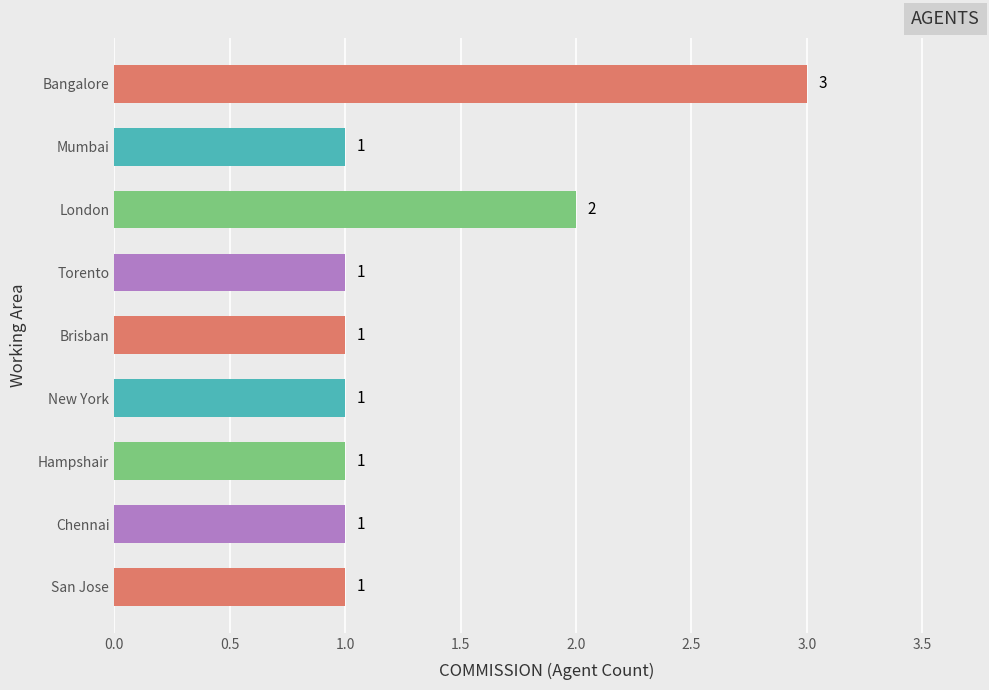

What is the ratio of the value at Chennai to the value at Brisban?

1.0